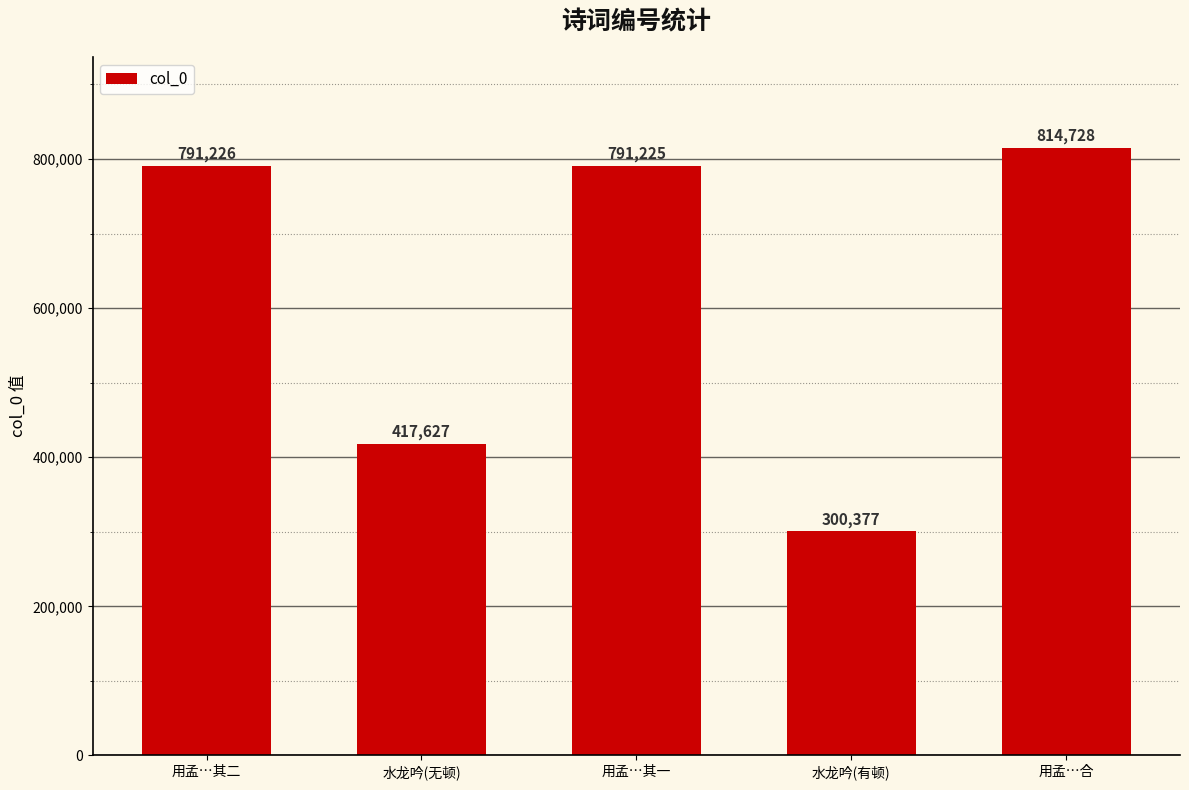

What is the minimum value shown in the chart?

300377